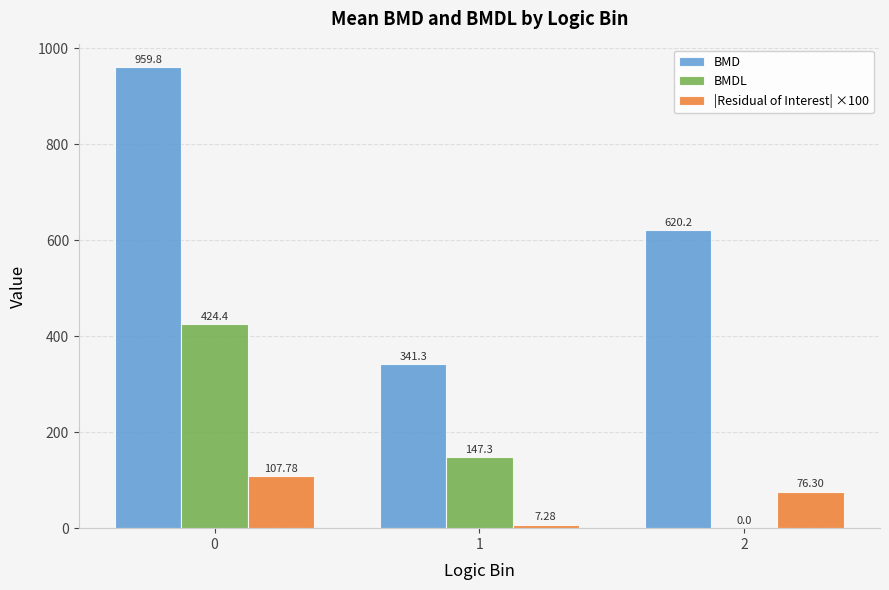

Reading left to right, transcribe all the data shown in this chart.

BMD: 959.8	341.3	620.2
BMDL: 424.4	147.3	0.0
|Residual of Interest| ×100: 107.8	7.3	76.3